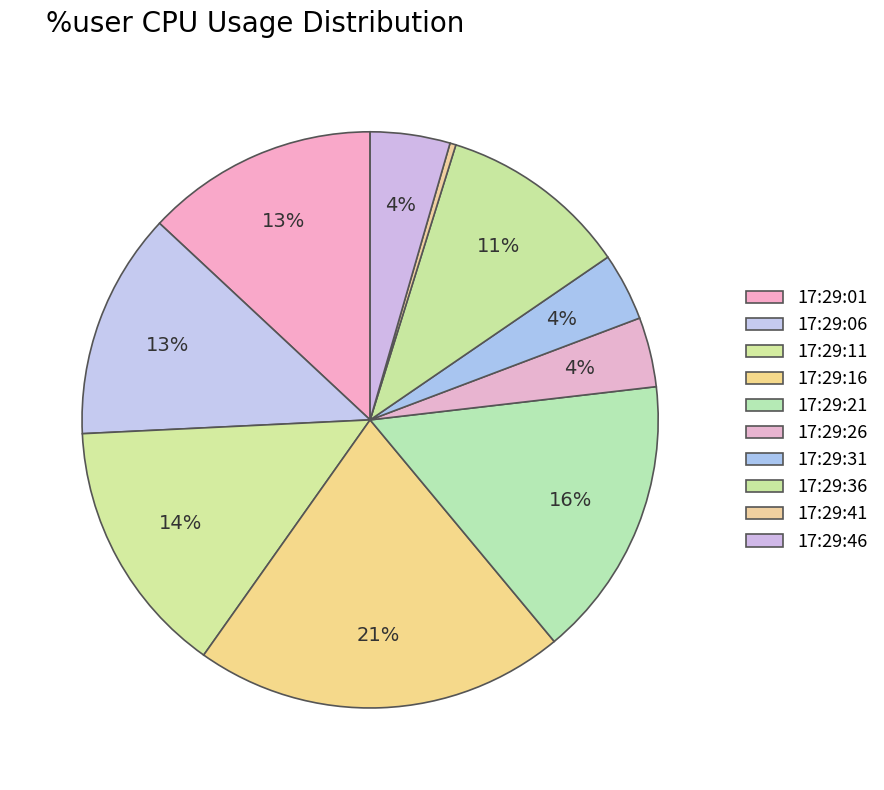

How many segments does this pie chart have?

10